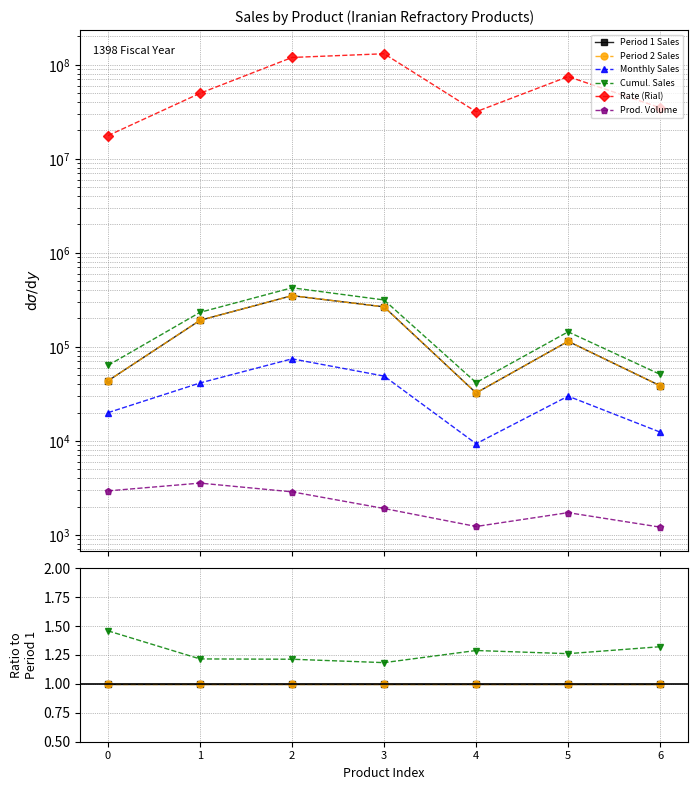

How many data points does each series have?

7